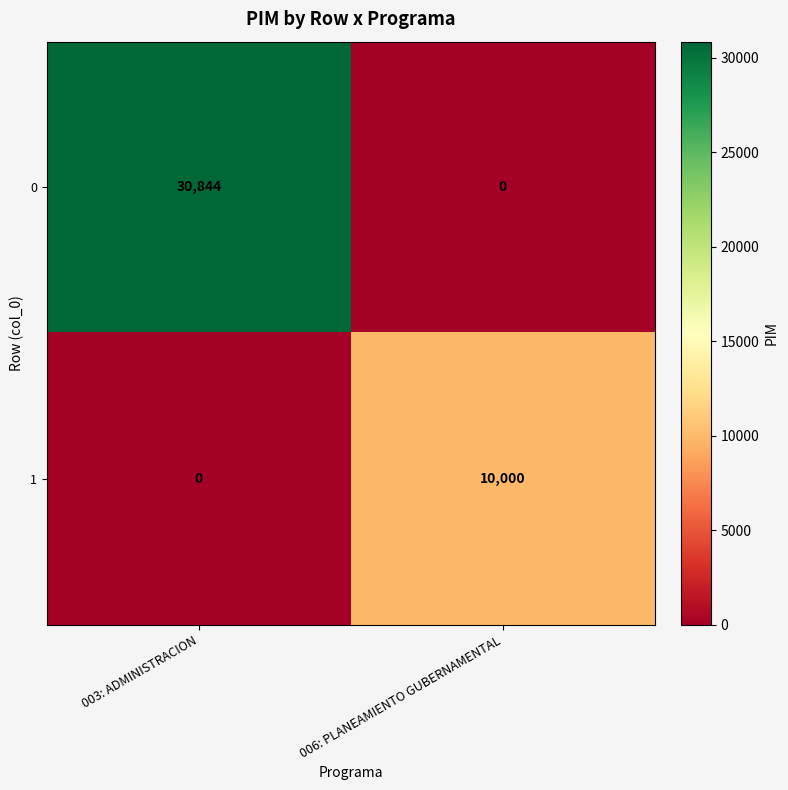

What is the spread (max minus min) of values at 006: PLANEAMIENTO GUBERNAMENTAL?

10000